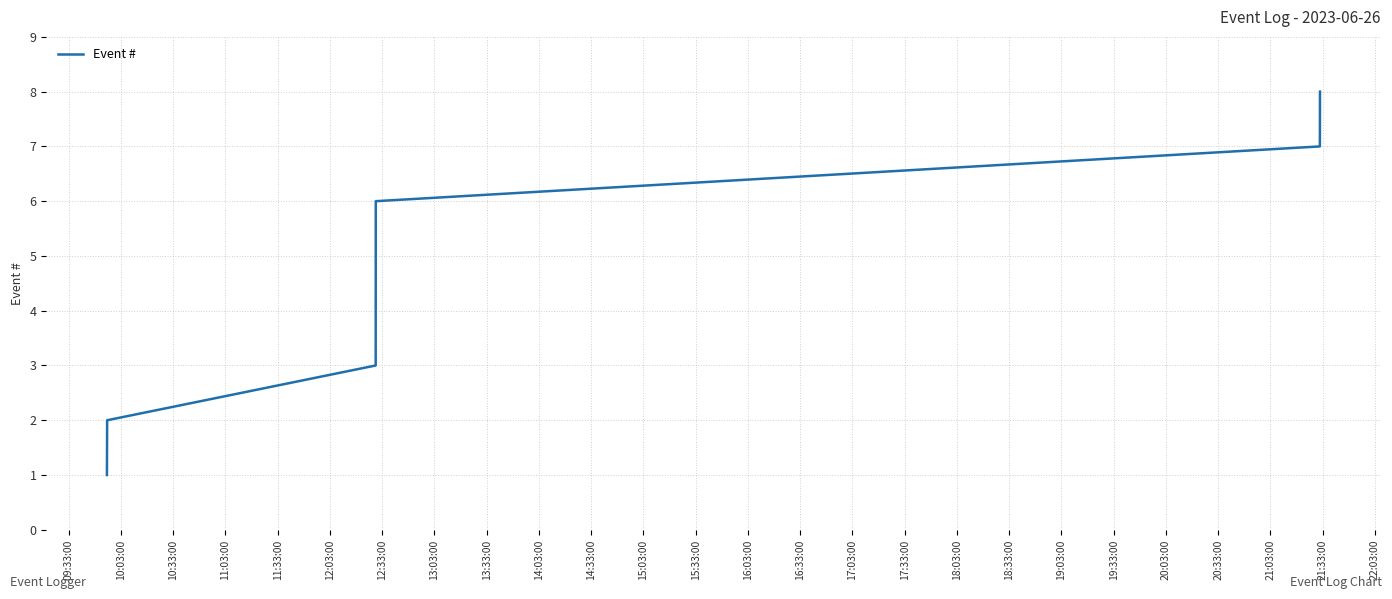

What is the difference between the maximum and minimum values?

7